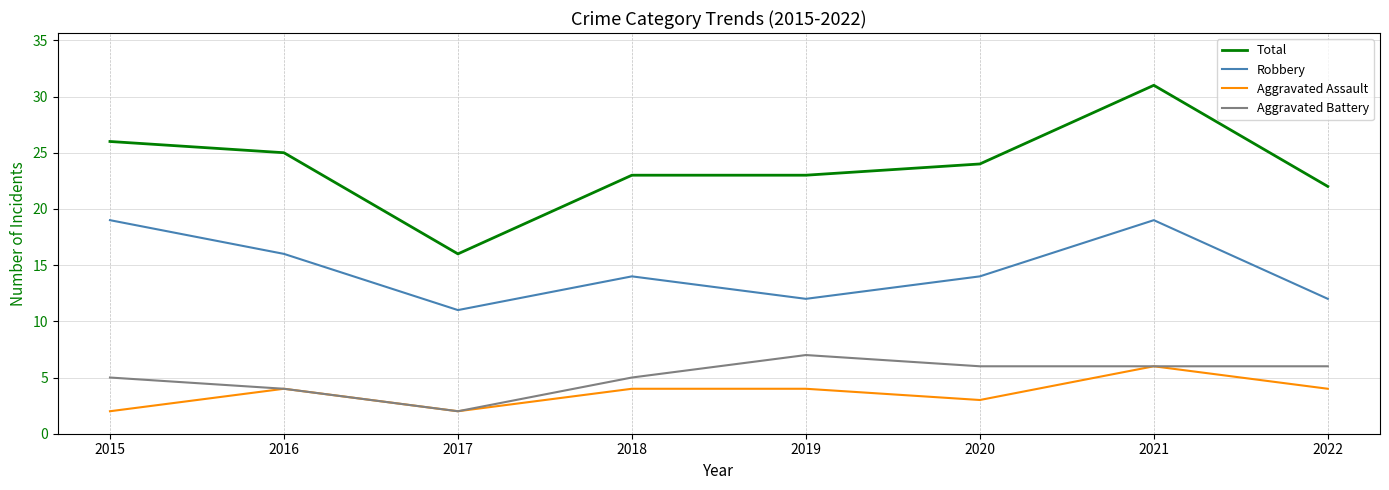

True or false: Robbery and Aggravated Assault cross at least once.

False